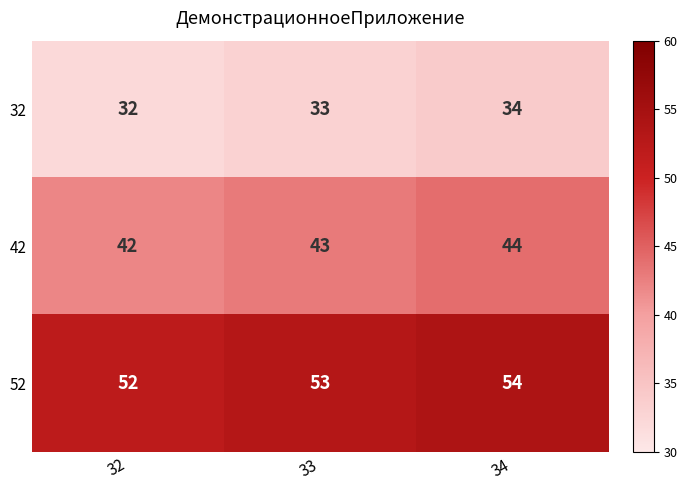

Reading right to left, what are all the values shown in this chart?

32: 34=34	33=33	32=32
42: 34=44	33=43	32=42
52: 34=54	33=53	32=52